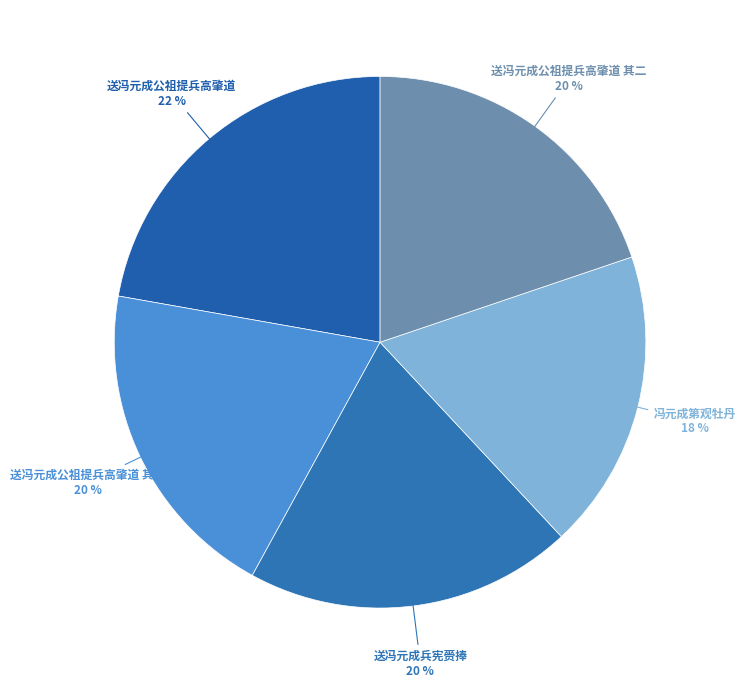

Combined, do 送冯元成公祖提兵高肇道 其二 and 送冯元成公祖提兵高肇道 account for over 50%?

No